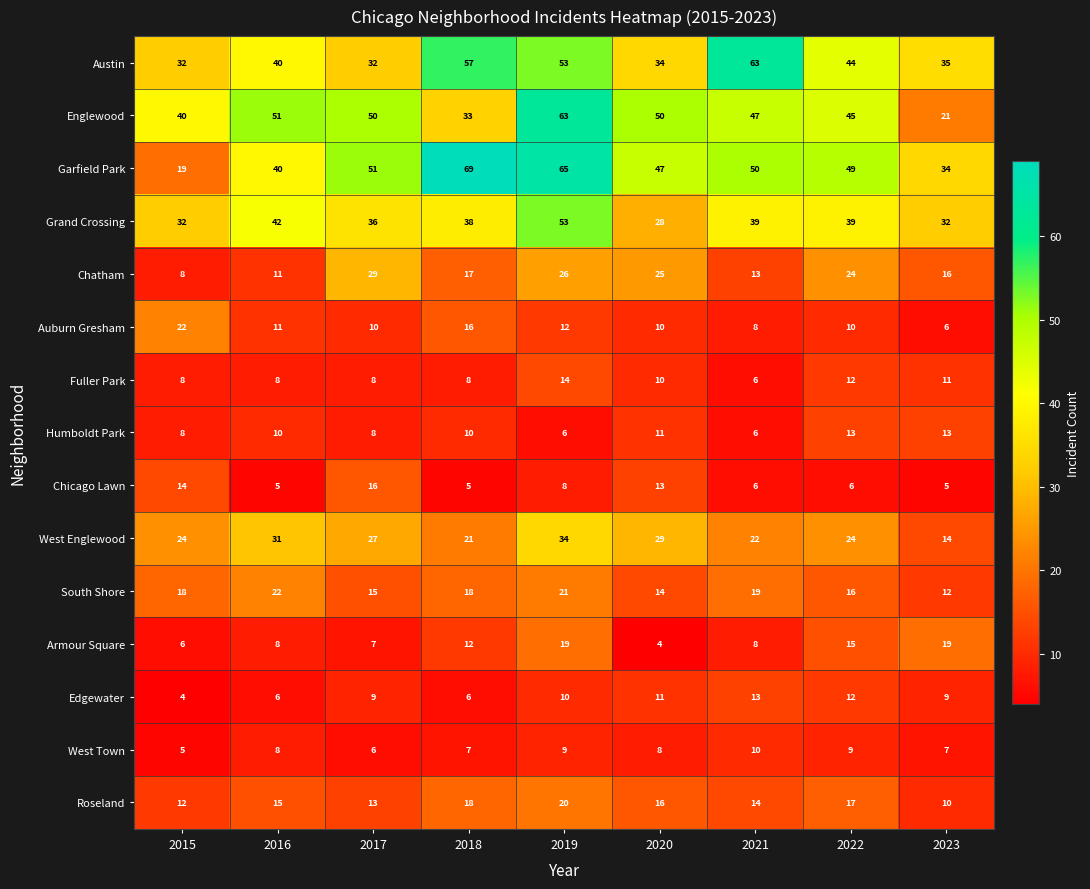

How many data points does each series have?

9